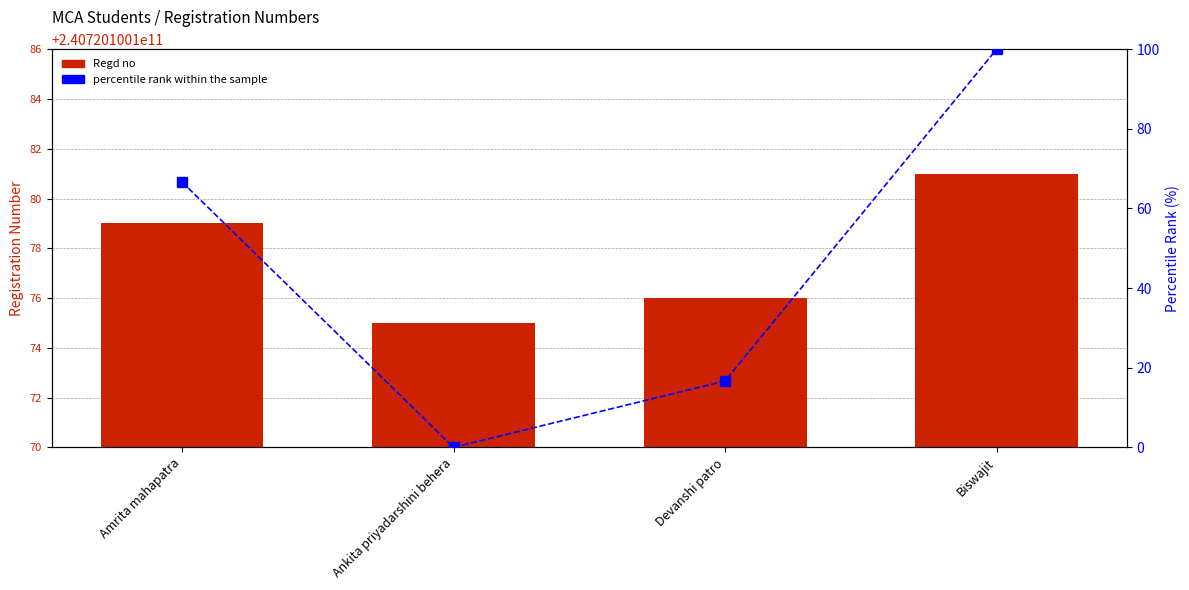

What are all the series names shown in the legend?

Regd no, percentile rank within the sample